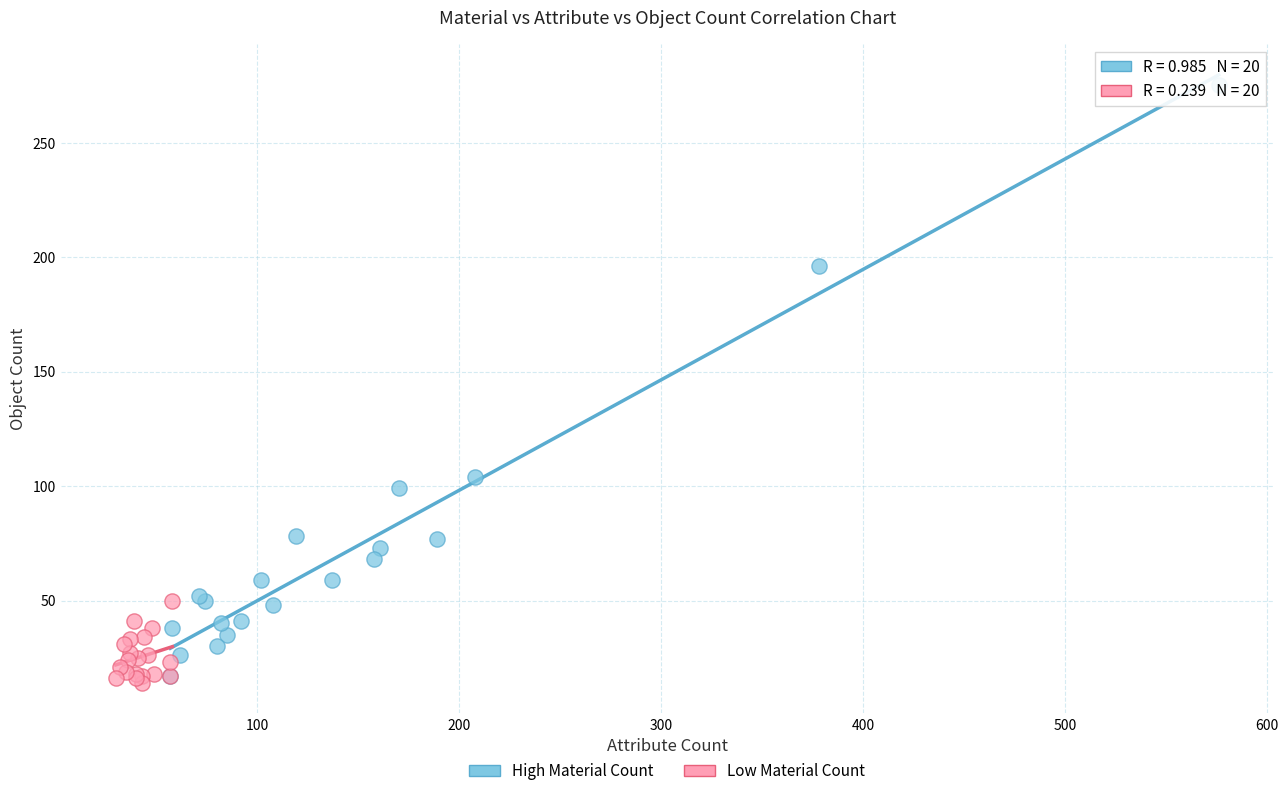

Which series has the largest Y range (max minus min)?

High Material Count